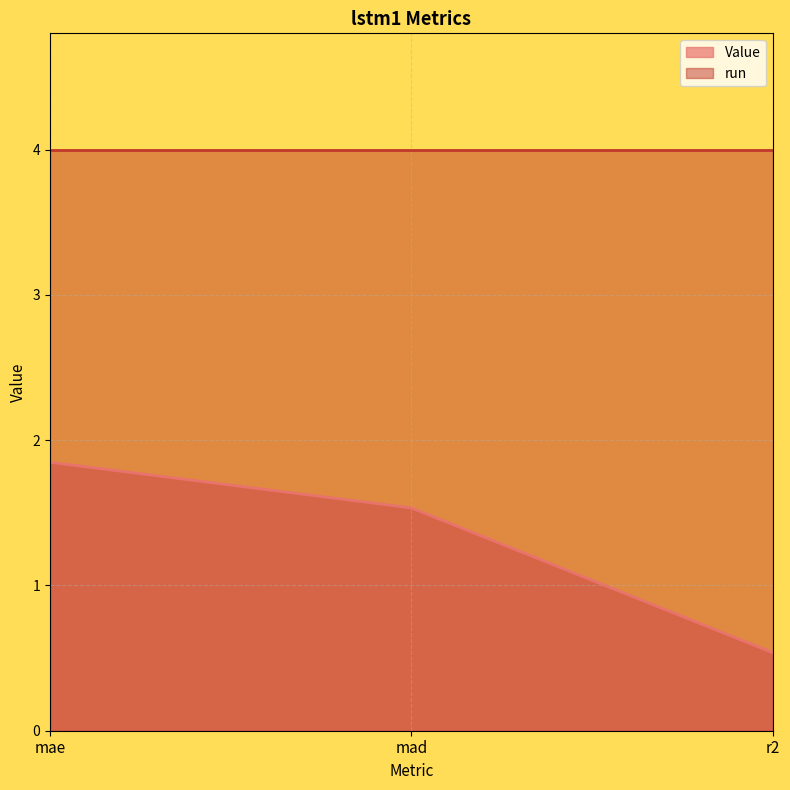

How many categories are shown in the chart?

3